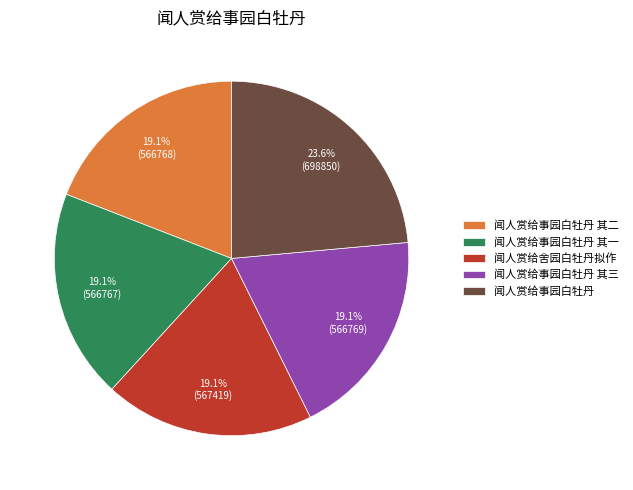

Does 闻人赏给事园白牡丹 其二 represent more than half of the total?

No